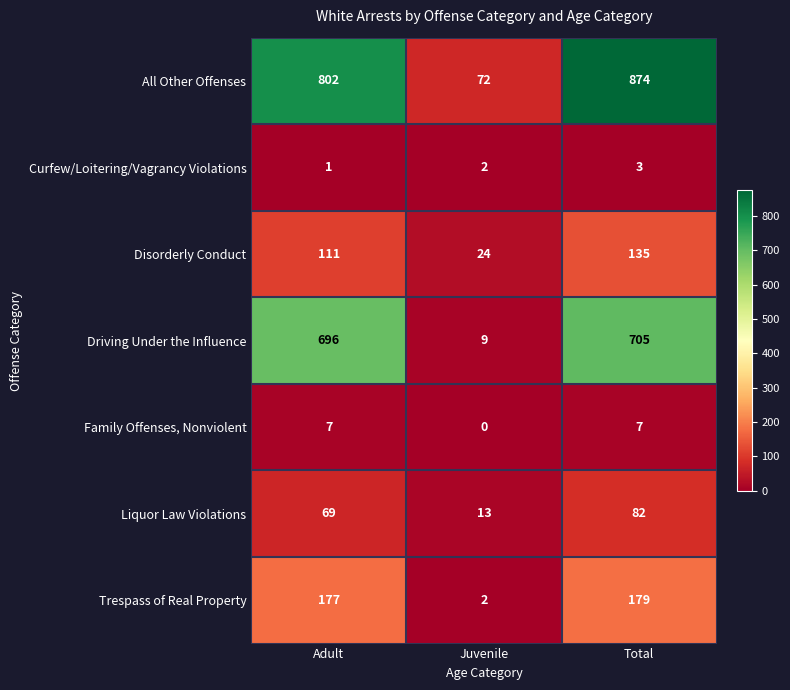

Reading right to left, what are all the values shown in this chart?

All Other Offenses: 874	72	802
Curfew/Loitering/Vagrancy Violations: 3	2	1
Disorderly Conduct: 135	24	111
Driving Under the Influence: 705	9	696
Family Offenses, Nonviolent: 7	0	7
Liquor Law Violations: 82	13	69
Trespass of Real Property: 179	2	177